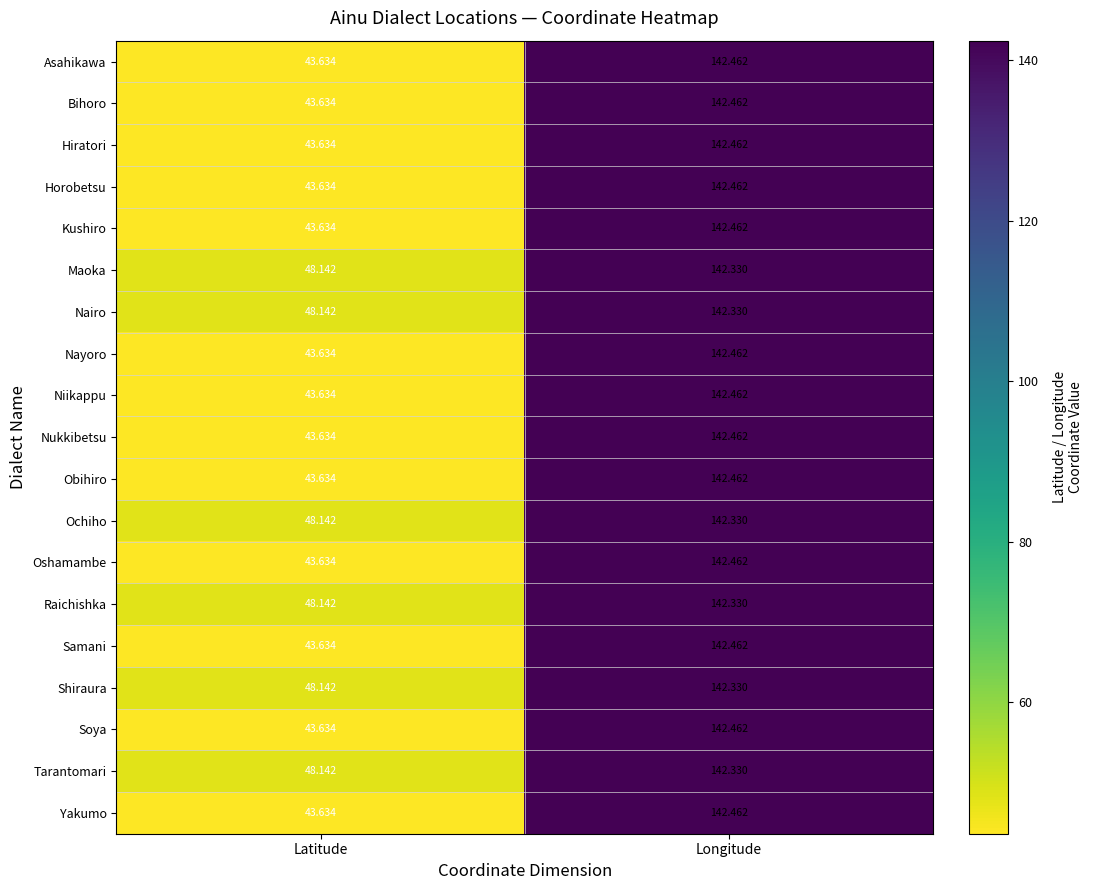

At which category does the chart reach its minimum across all series?

Latitude